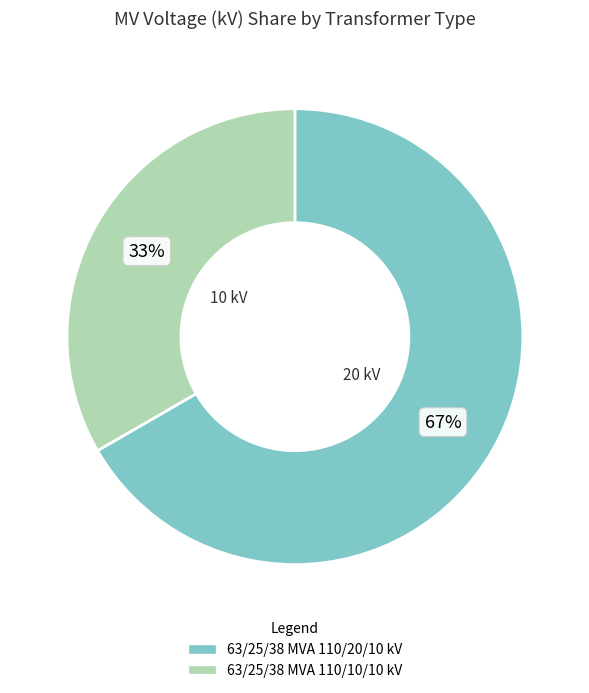

Is there a majority slice in this chart?

Yes